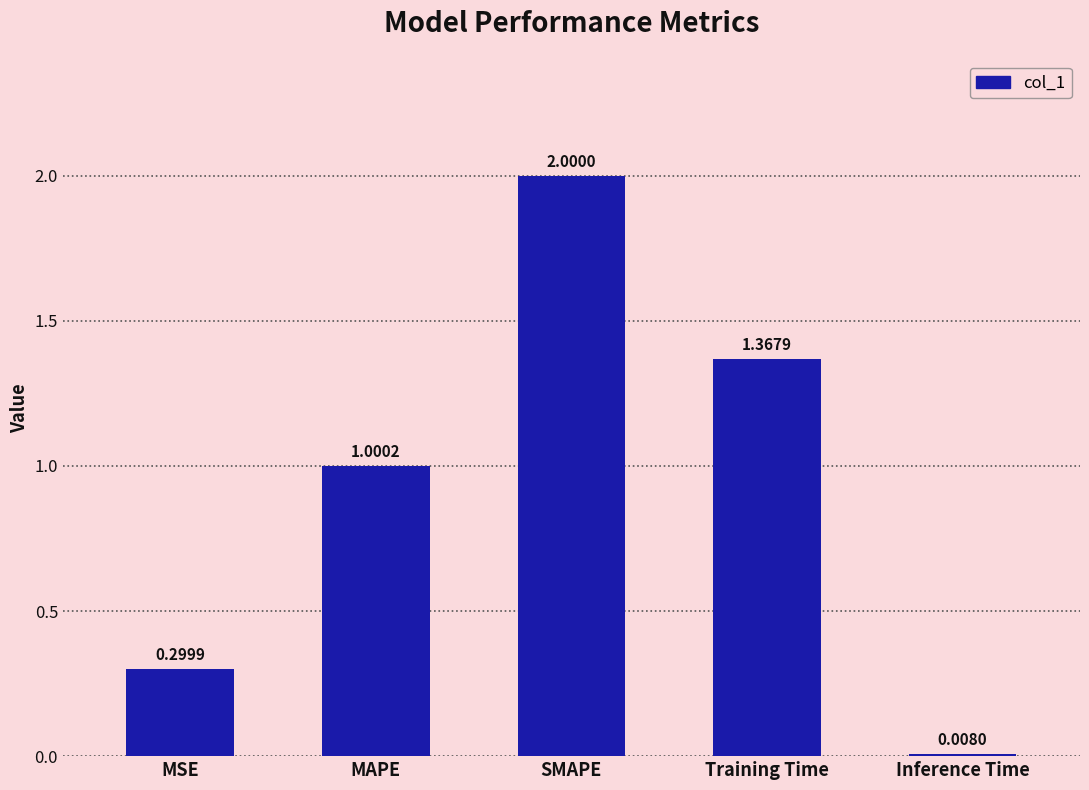

At which label does the data first exceed 1?

MAPE